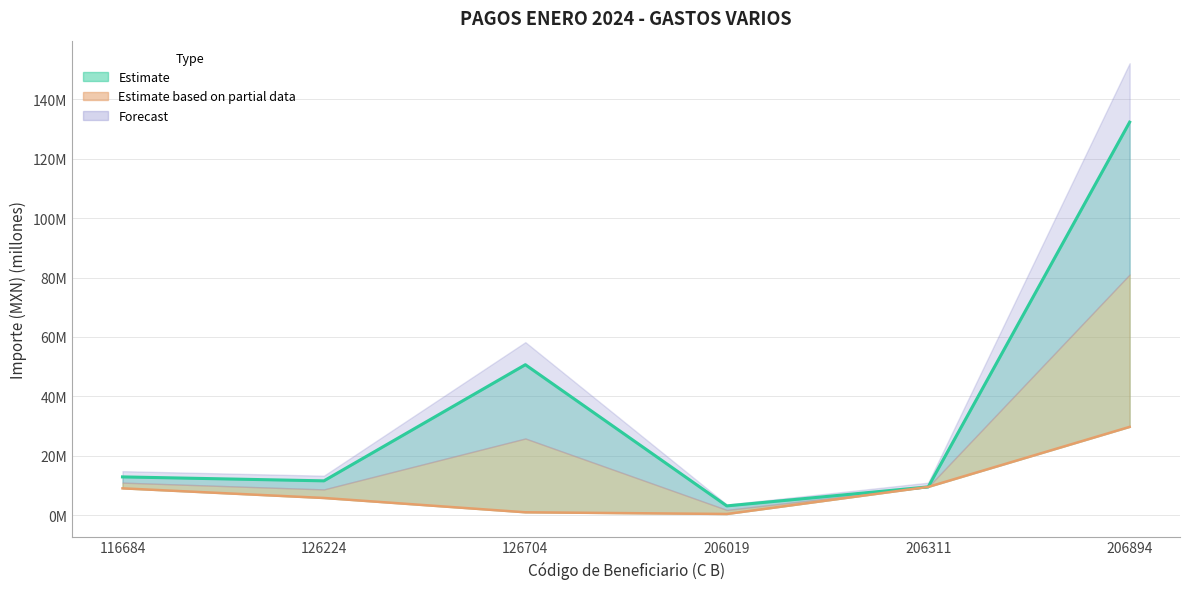

List the labels in order of Lower Bound value, smallest first.

206019, 126704, 126224, 116684, 206311, 206894